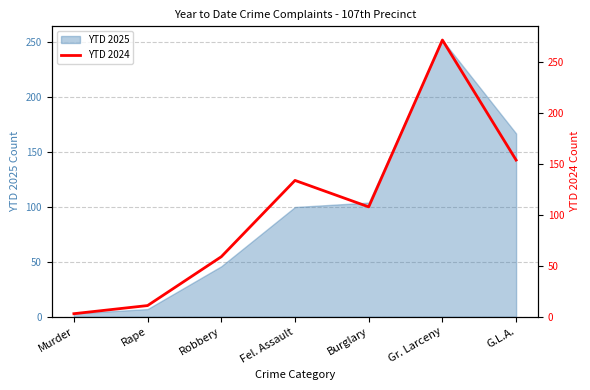

True or false: YTD 2025 has a value of 167 at G.L.A..

True